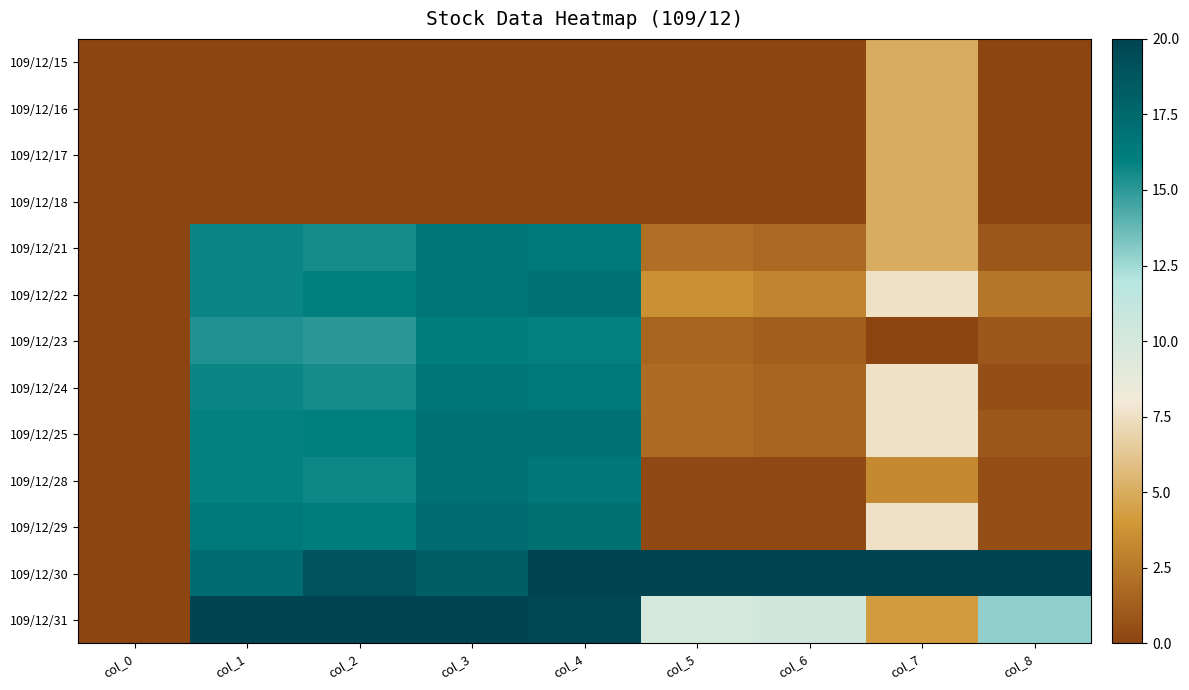

Reading left to right, extract all data points from this chart.

109/12/15: col_0=0.0	col_1=0.0	col_2=0.0	col_3=0.0	col_4=0.0	col_5=0.0	col_6=0.0	col_7=5.0	col_8=0.0
109/12/16: col_0=0.0	col_1=0.0	col_2=0.0	col_3=0.0	col_4=0.0	col_5=0.0	col_6=0.0	col_7=5.0	col_8=0.0
109/12/17: col_0=0.0	col_1=0.0	col_2=0.0	col_3=0.0	col_4=0.0	col_5=0.0	col_6=0.0	col_7=5.0	col_8=0.0
109/12/18: col_0=0.0	col_1=0.0	col_2=0.0	col_3=0.0	col_4=0.0	col_5=0.0	col_6=0.0	col_7=5.0	col_8=0.0
109/12/21: col_0=0.0	col_1=15.7	col_2=15.5	col_3=16.6	col_4=16.4	col_5=2.1	col_6=1.7	col_7=5.0	col_8=1.0
109/12/22: col_0=0.0	col_1=15.7	col_2=15.9	col_3=16.6	col_4=16.9	col_5=3.7	col_6=3.1	col_7=7.5	col_8=2.4
109/12/23: col_0=0.0	col_1=15.2	col_2=15.0	col_3=16.1	col_4=15.9	col_5=1.6	col_6=1.3	col_7=0.0	col_8=1.0
109/12/24: col_0=0.0	col_1=15.7	col_2=15.5	col_3=16.6	col_4=16.4	col_5=1.9	col_6=1.6	col_7=7.5	col_8=0.5
109/12/25: col_0=0.0	col_1=15.9	col_2=15.9	col_3=16.8	col_4=16.9	col_5=1.9	col_6=1.6	col_7=7.5	col_8=1.0
109/12/28: col_0=0.0	col_1=15.9	col_2=15.6	col_3=16.8	col_4=16.5	col_5=0.3	col_6=0.3	col_7=3.3	col_8=0.5
109/12/29: col_0=0.0	col_1=16.3	col_2=16.1	col_3=17.3	col_4=17.0	col_5=0.3	col_6=0.3	col_7=7.5	col_8=0.5
109/12/30: col_0=0.0	col_1=17.3	col_2=18.9	col_3=18.2	col_4=20.0	col_5=20.0	col_6=20.0	col_7=20.0	col_8=20.0
109/12/31: col_0=0.0	col_1=20.0	col_2=20.0	col_3=20.0	col_4=19.8	col_5=10.1	col_6=10.4	col_7=4.2	col_8=12.9